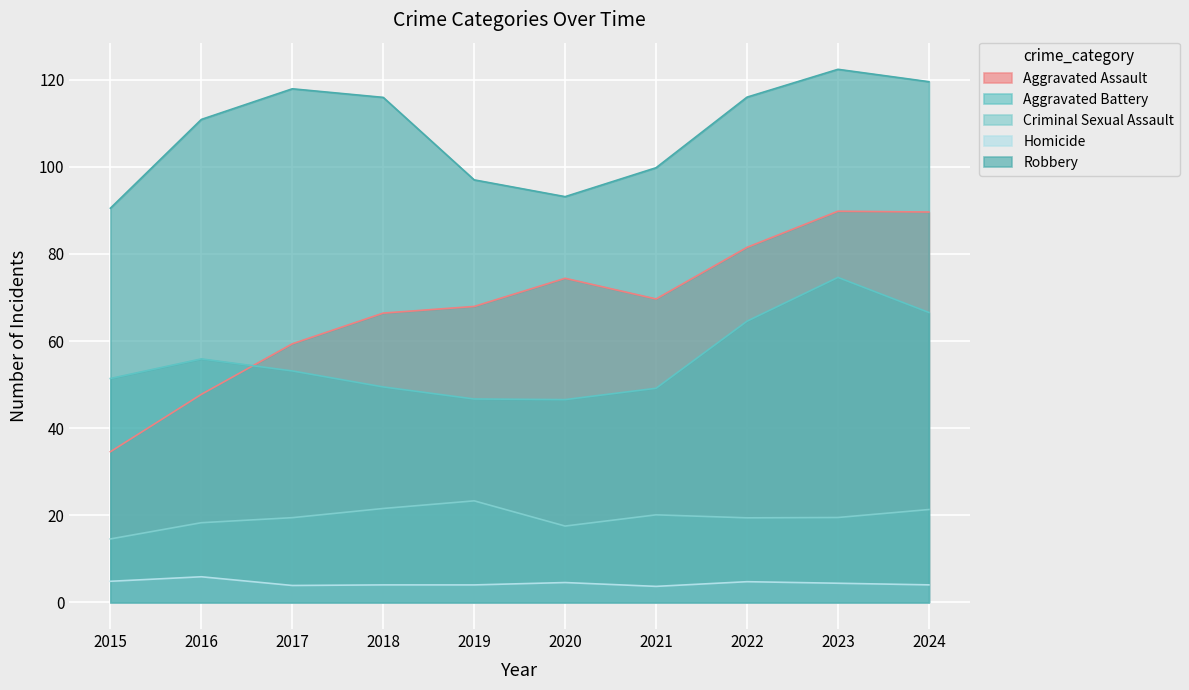

Which has a higher value, 2016 or 2018?

2018